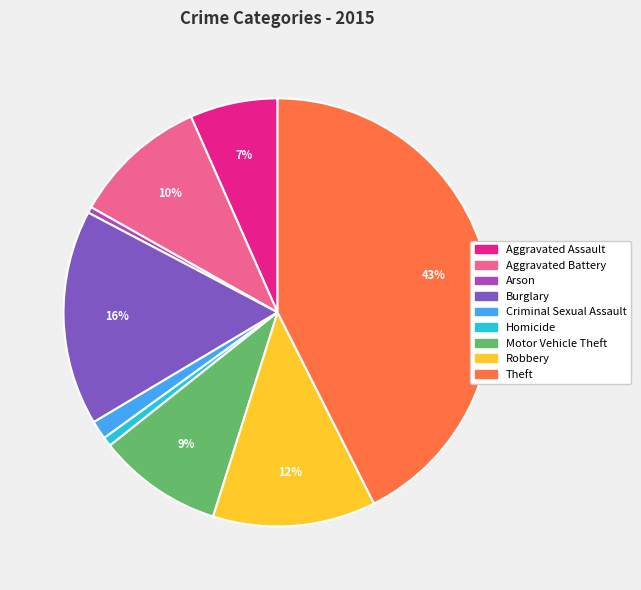

Between Aggravated Assault and Motor Vehicle Theft, which is larger?

Motor Vehicle Theft